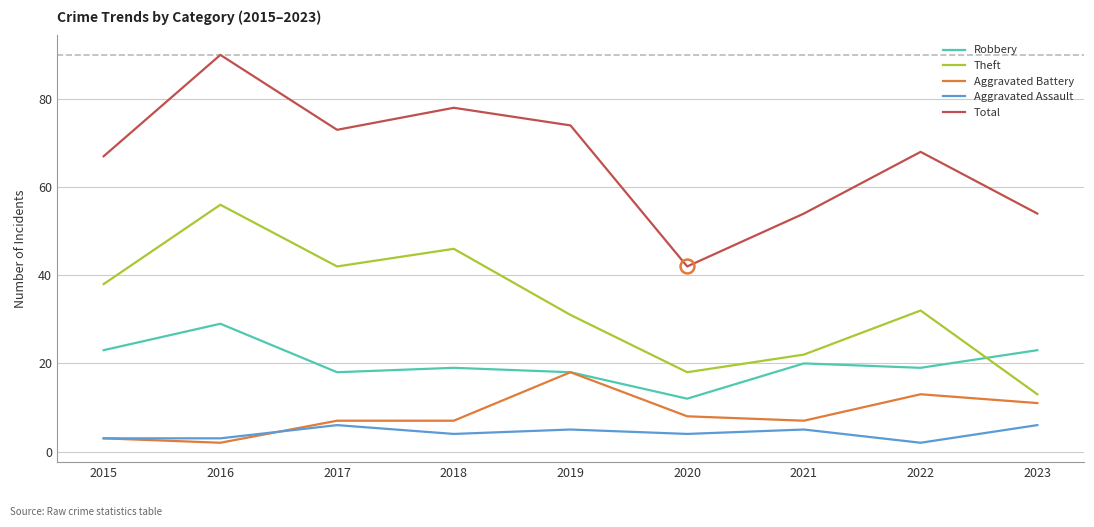

Reading right to left, list all the values displayed in this chart.

Robbery: 23	19	20	12	18	19	18	29	23
Theft: 13	32	22	18	31	46	42	56	38
Aggravated Battery: 11	13	7	8	18	7	7	2	3
Aggravated Assault: 6	2	5	4	5	4	6	3	3
Total: 54	68	54	42	74	78	73	90	67